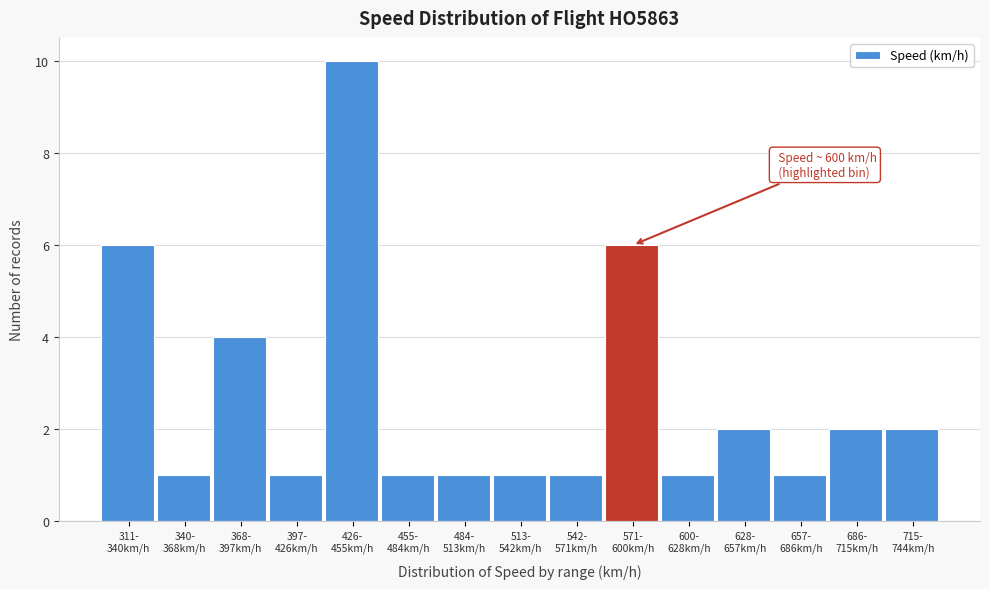

Reading left to right, extract all data points from this chart.

6	1	4	1	10	1	1	1	1	6	1	2	1	2	2